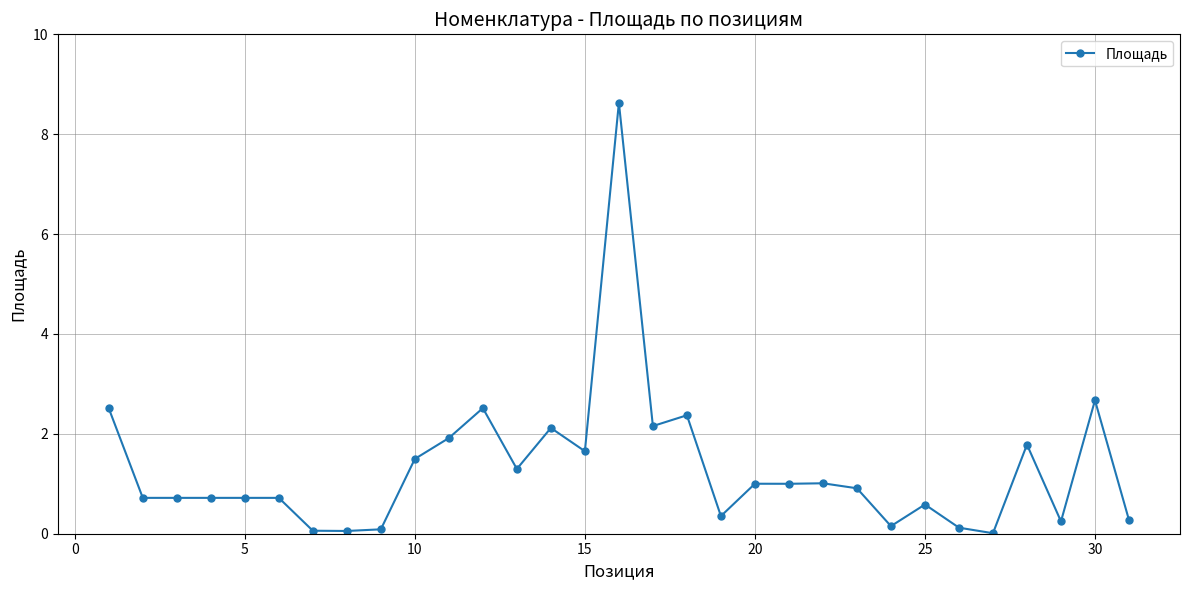

What is the value of the 11th point from the left?

1.9